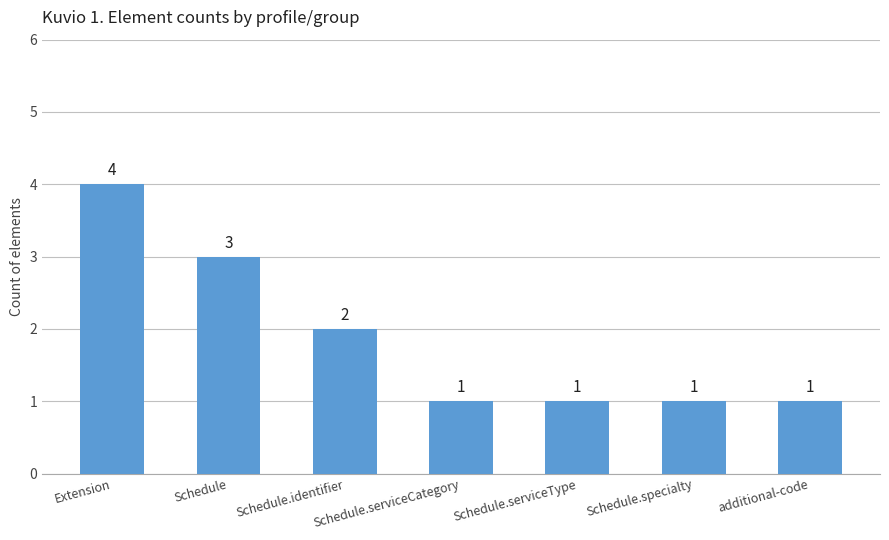

What is the difference between the maximum and minimum values?

3